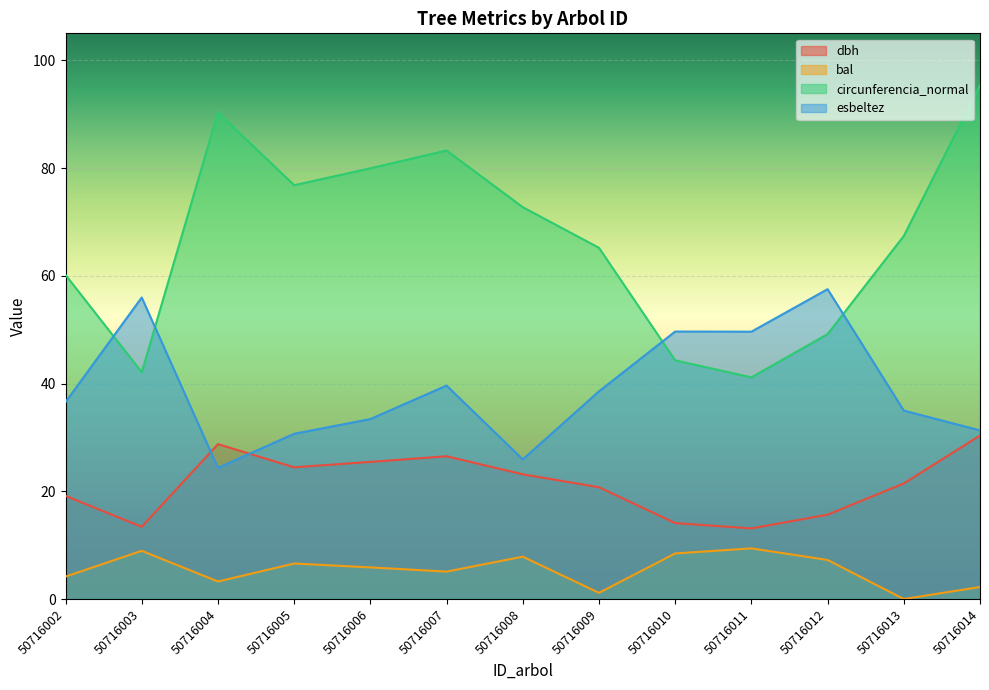

Which series has the largest total across all categories?

circunferencia_normal